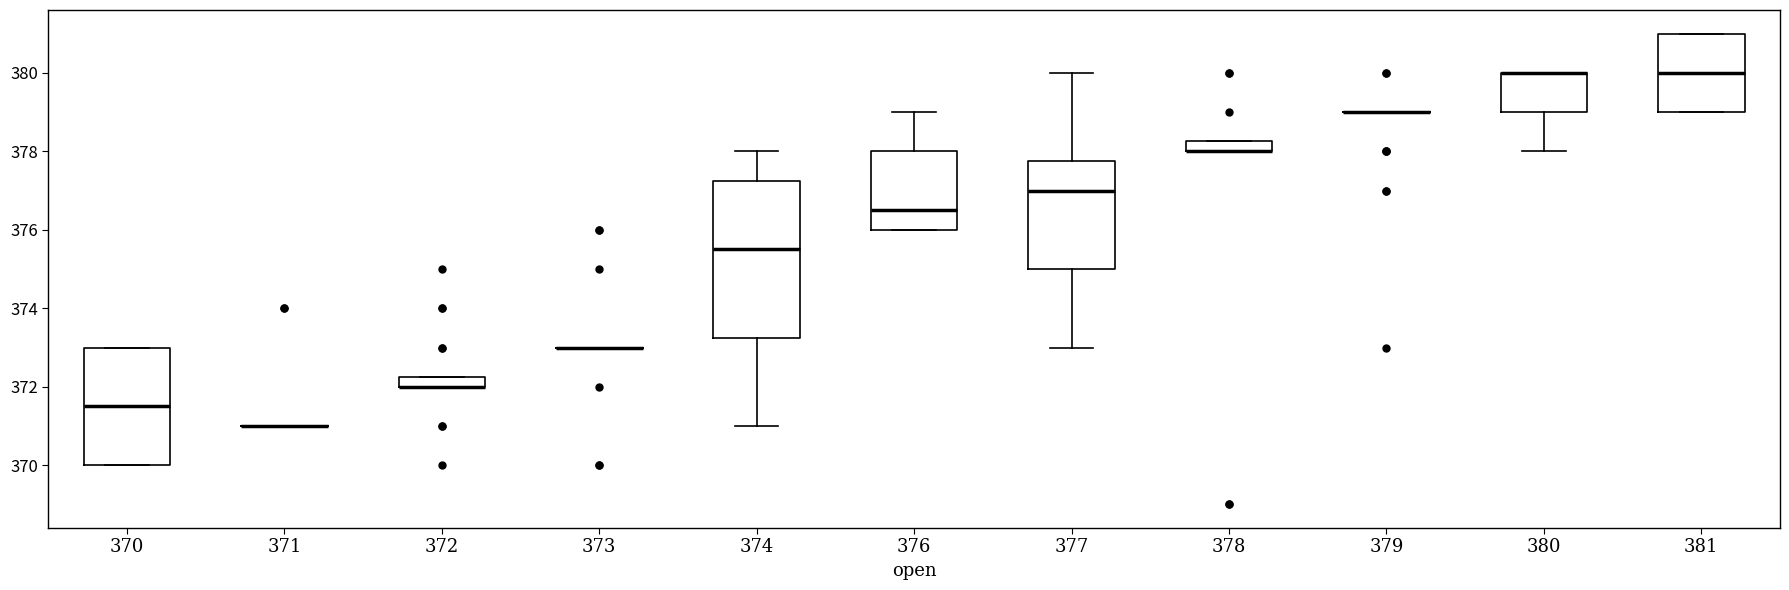

Comparing the boxes themselves (not the whiskers), which one is the tallest?

374